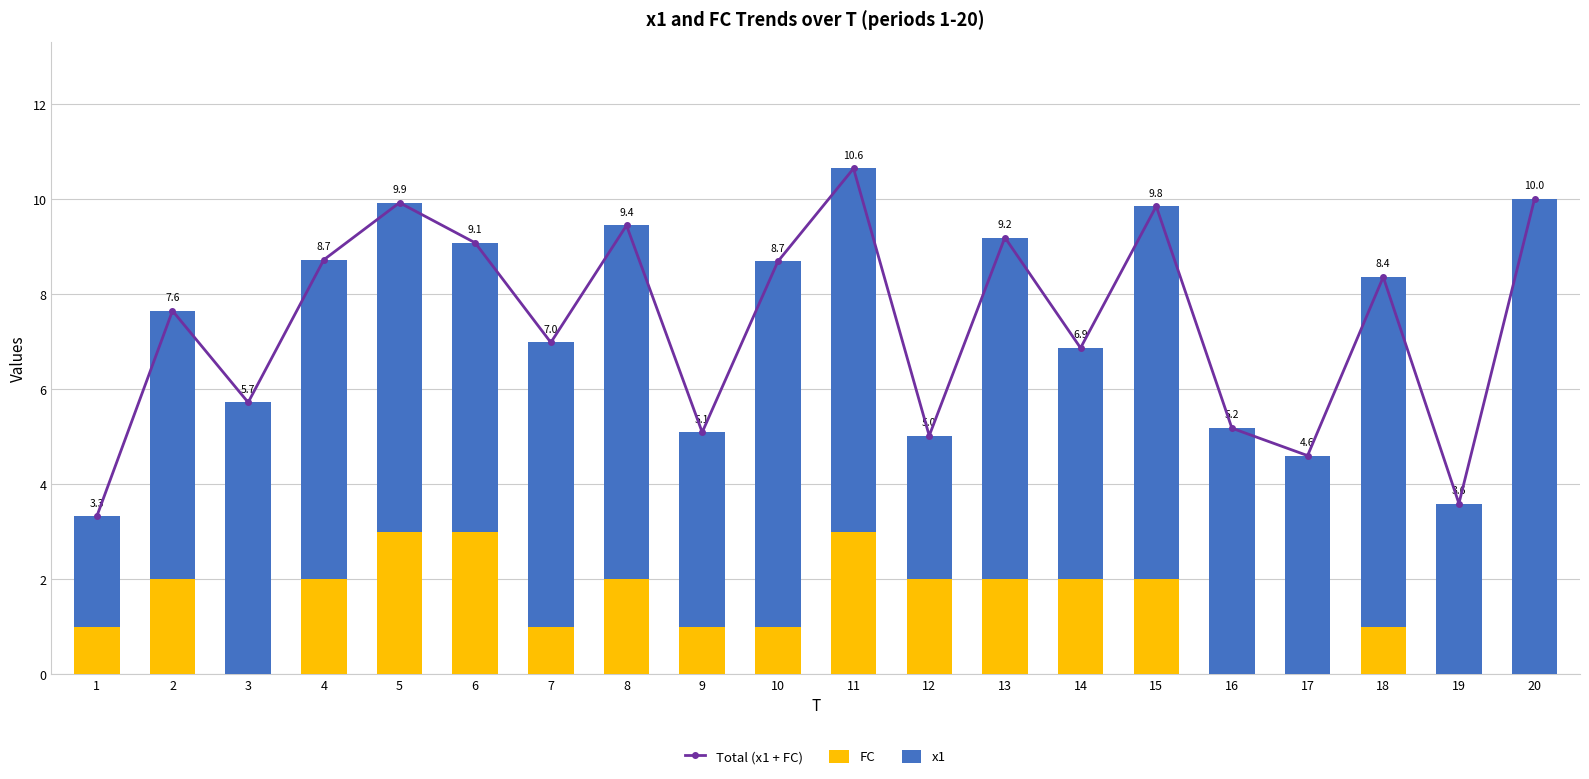

What is the difference between the highest and lowest values at 20?

10.0